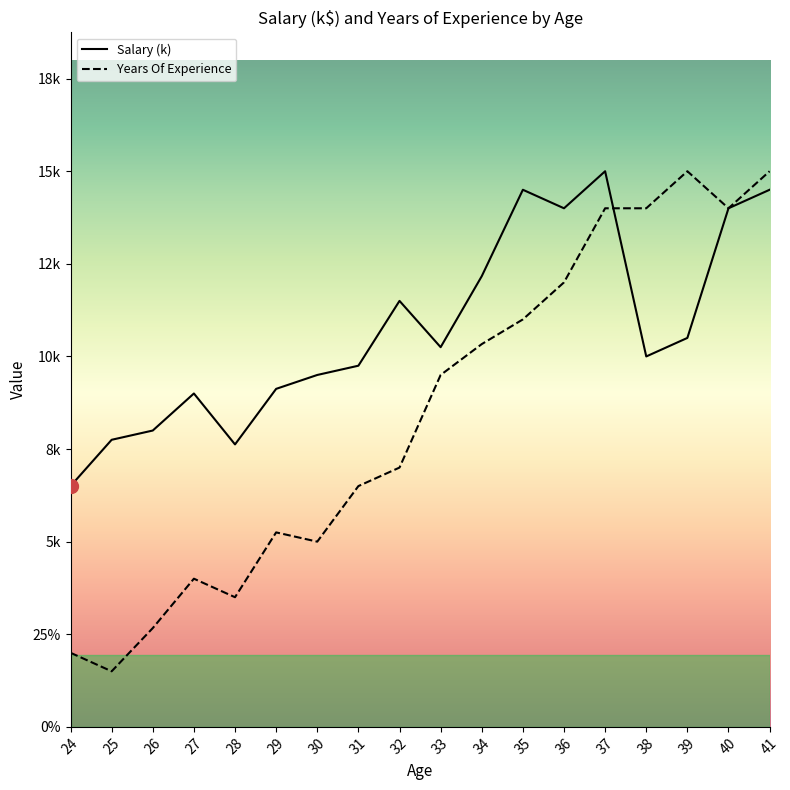

What is the average value of the Salary (k) series?

10.8